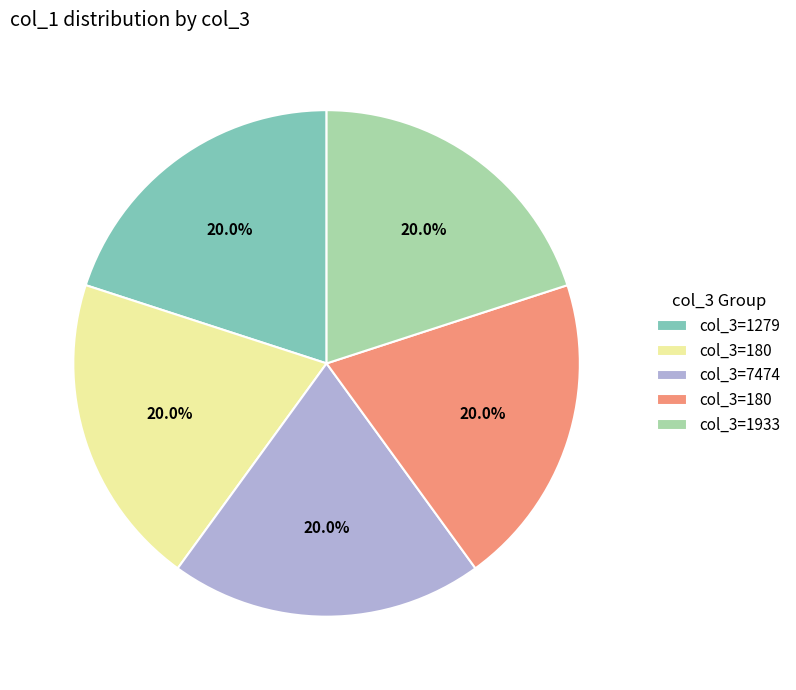

Does any single category account for the majority?

No